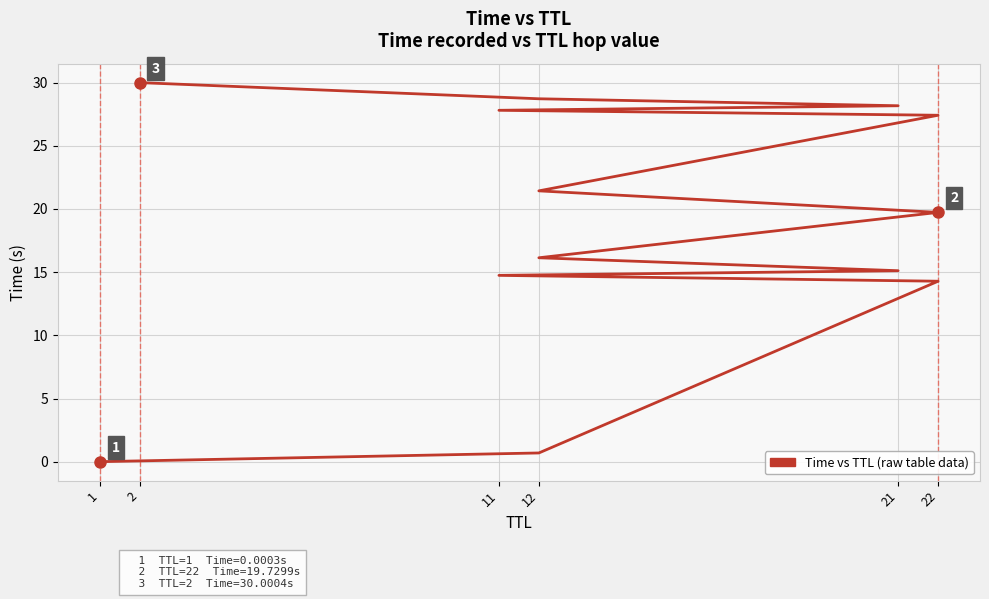

What is the difference between the maximum and minimum values?

30.0